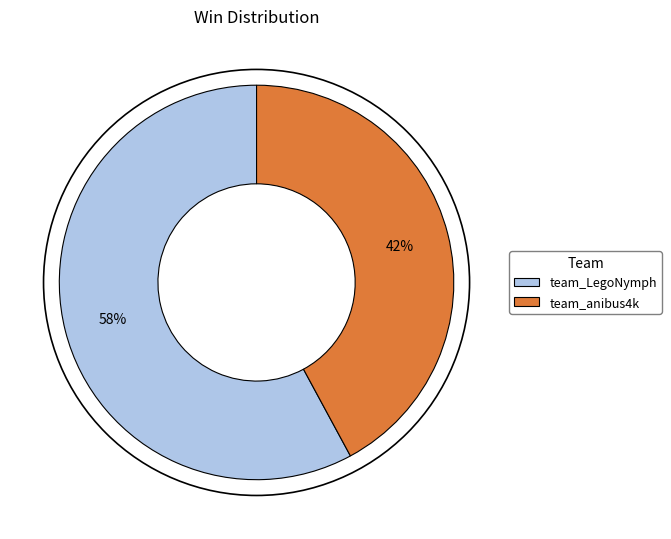

Which has a higher value, team_LegoNymph or team_anibus4k?

team_LegoNymph